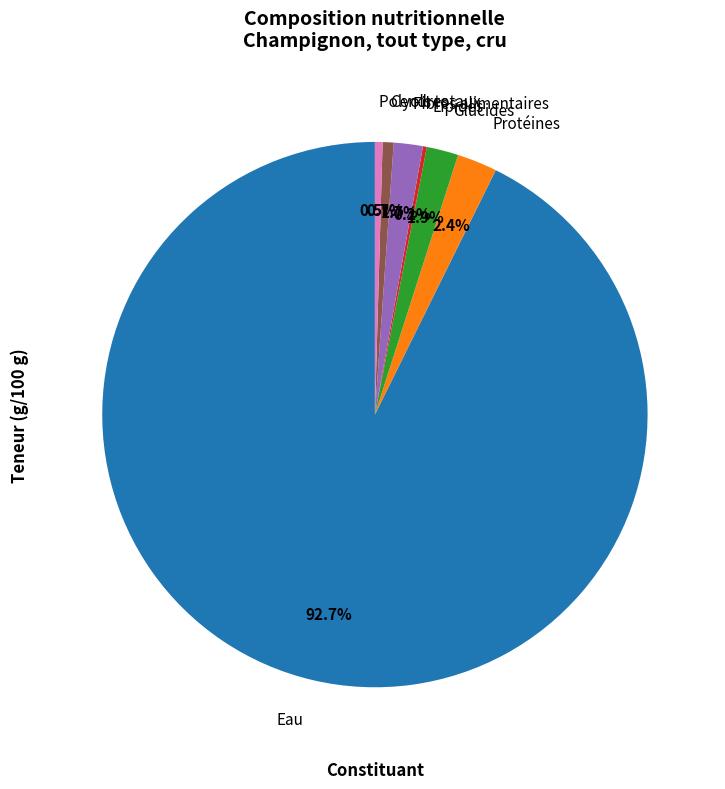

What percentage is NOT represented by Fibres alimentaires?

98.3%